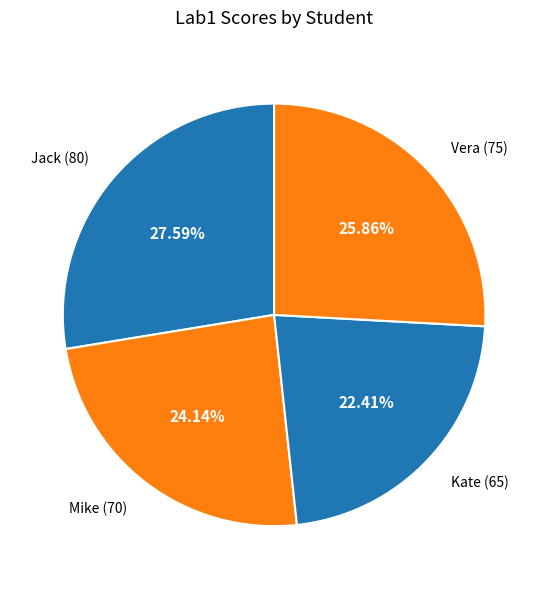

Does any single category account for the majority?

No